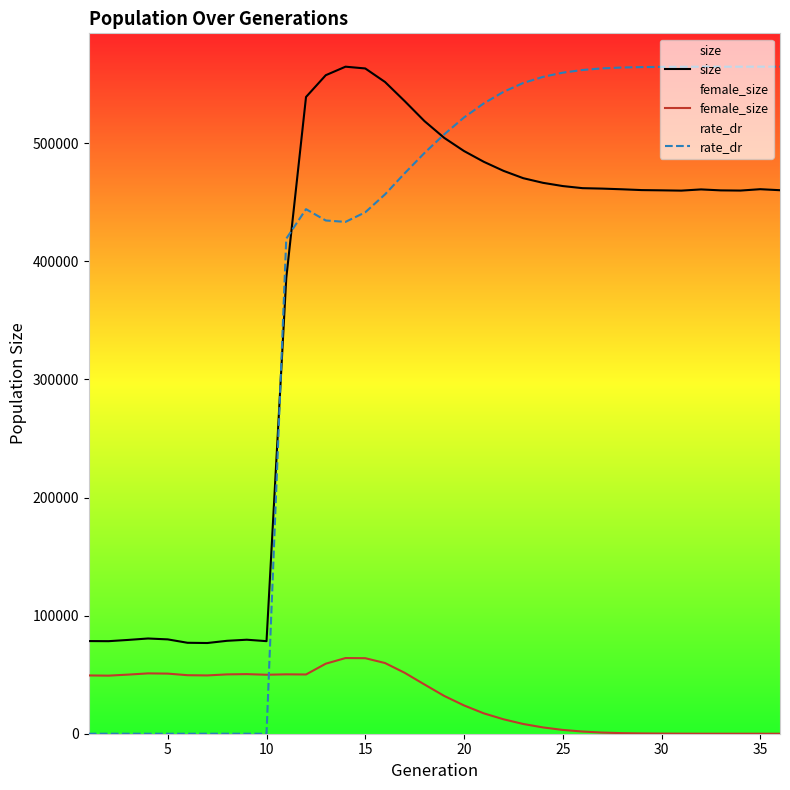

Which series has the largest range (max minus min)?

rate_dr